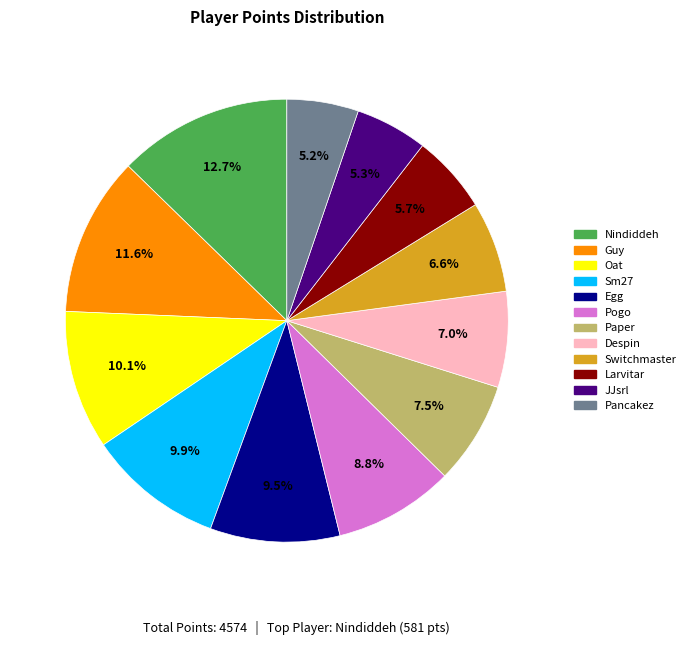

Which has a higher value, Nindiddeh or JJsrl?

Nindiddeh